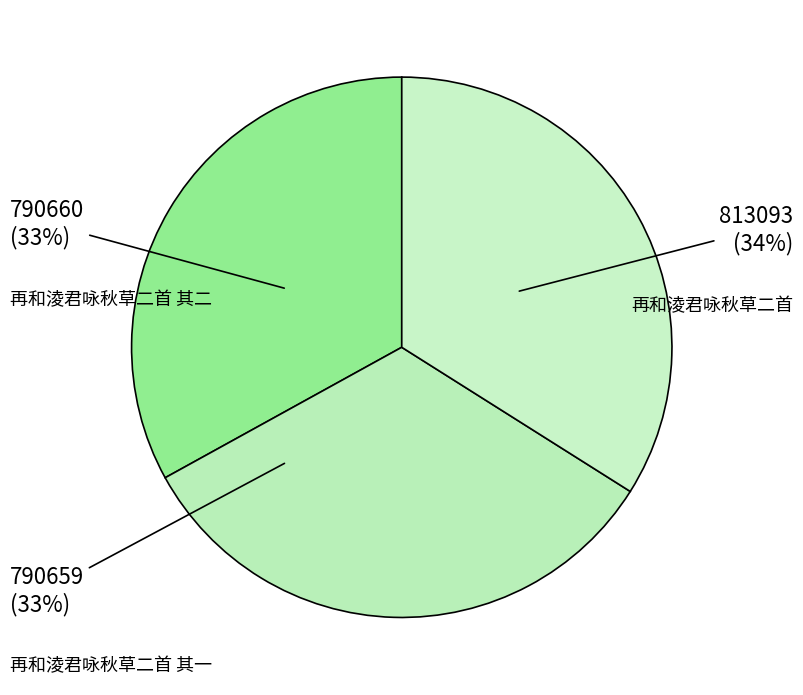

Do 再和淩君咏秋草二首 其一 and 再和淩君咏秋草二首 together represent more than half of the pie?

Yes